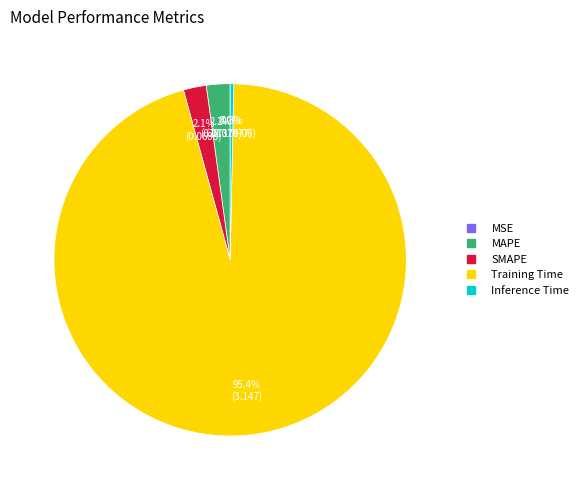

How much of the chart is everything except Training Time?

4.6%